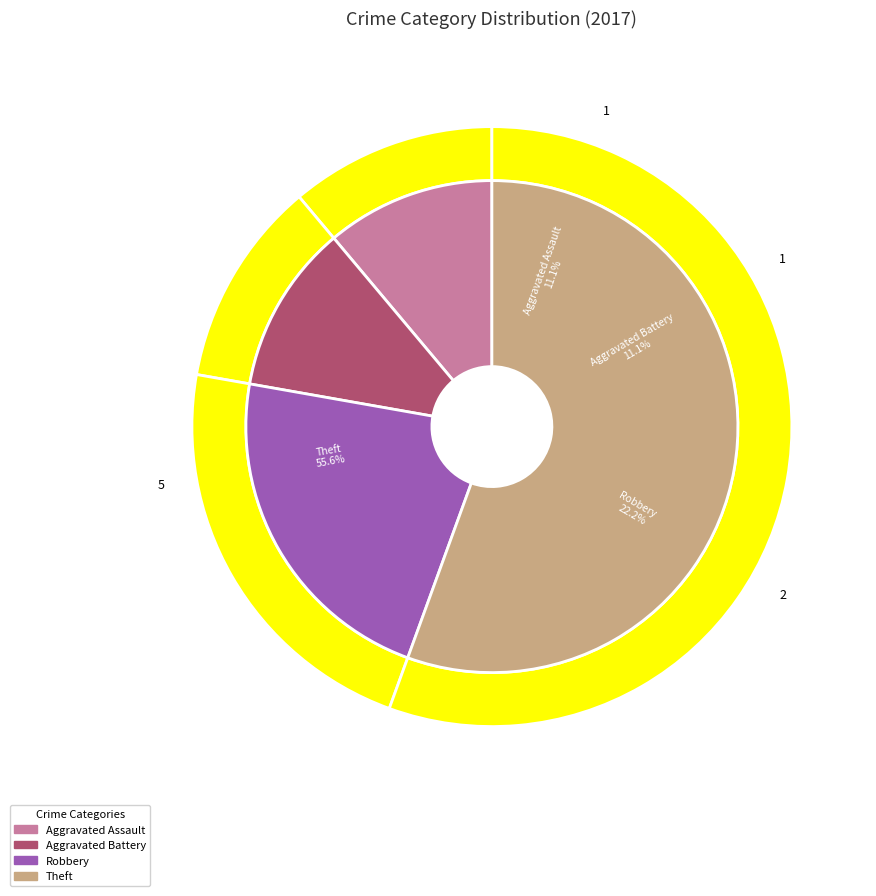

What percentage do Robbery and Aggravated Assault together represent?

33.3%